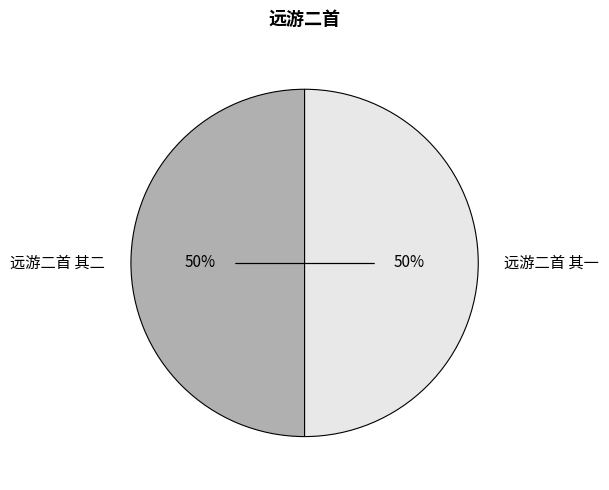

Do 远游二首 其二 and 远游二首 其一 together represent more than half of the pie?

Yes